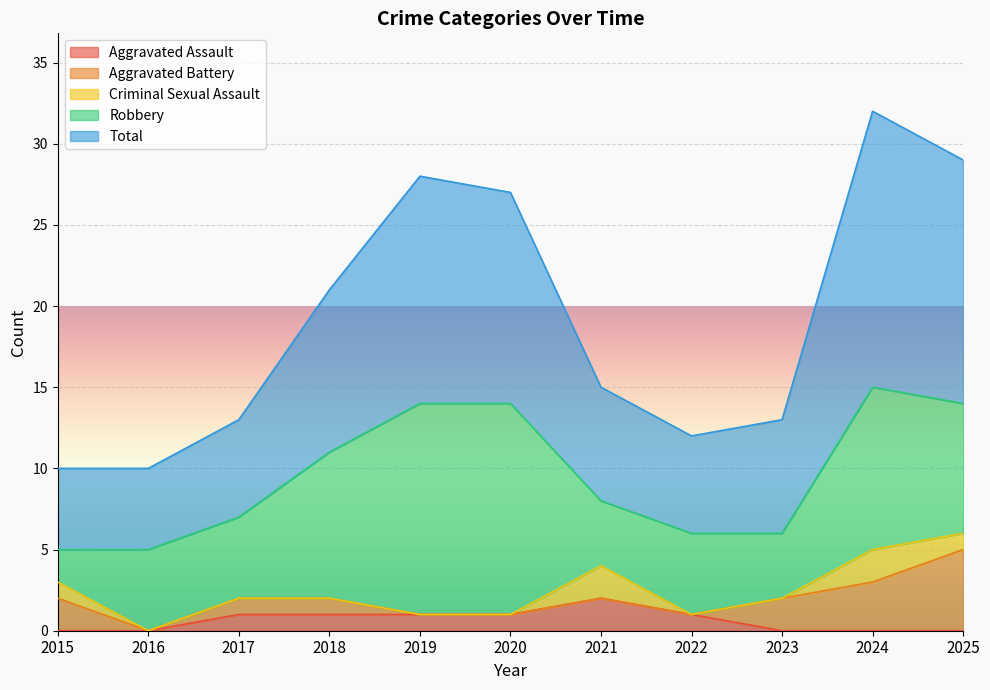

Which category has the highest value in the Aggravated Assault series?

2021